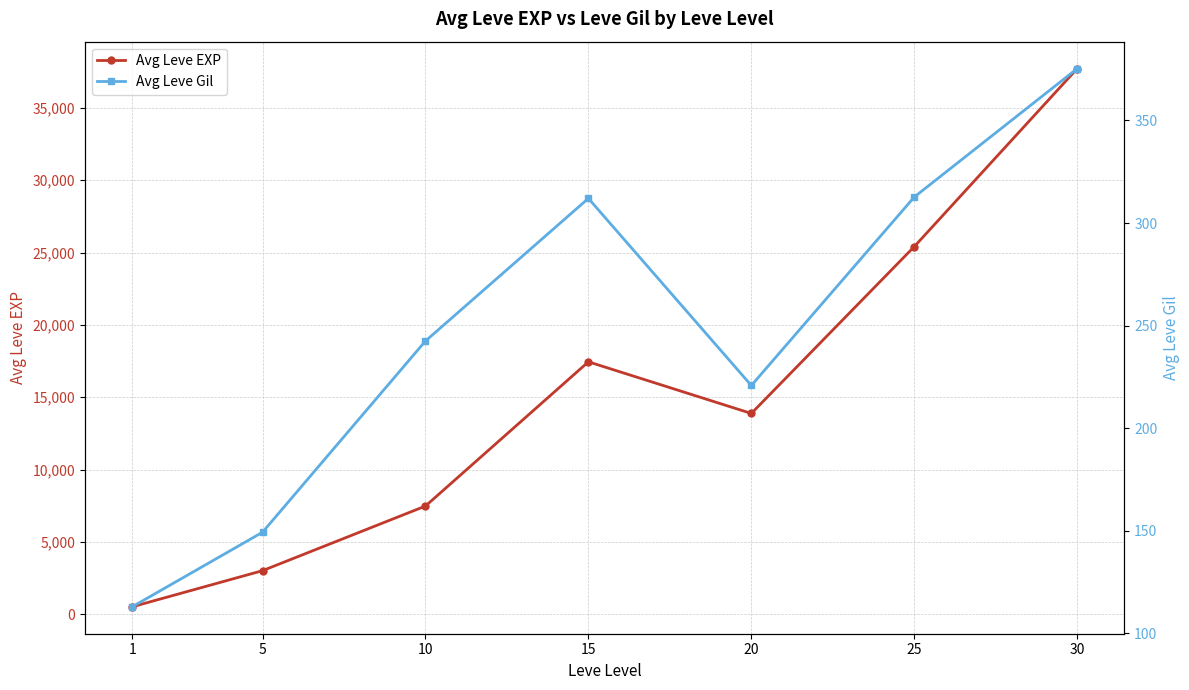

At which category does Avg Leve EXP reach its first local peak?

15